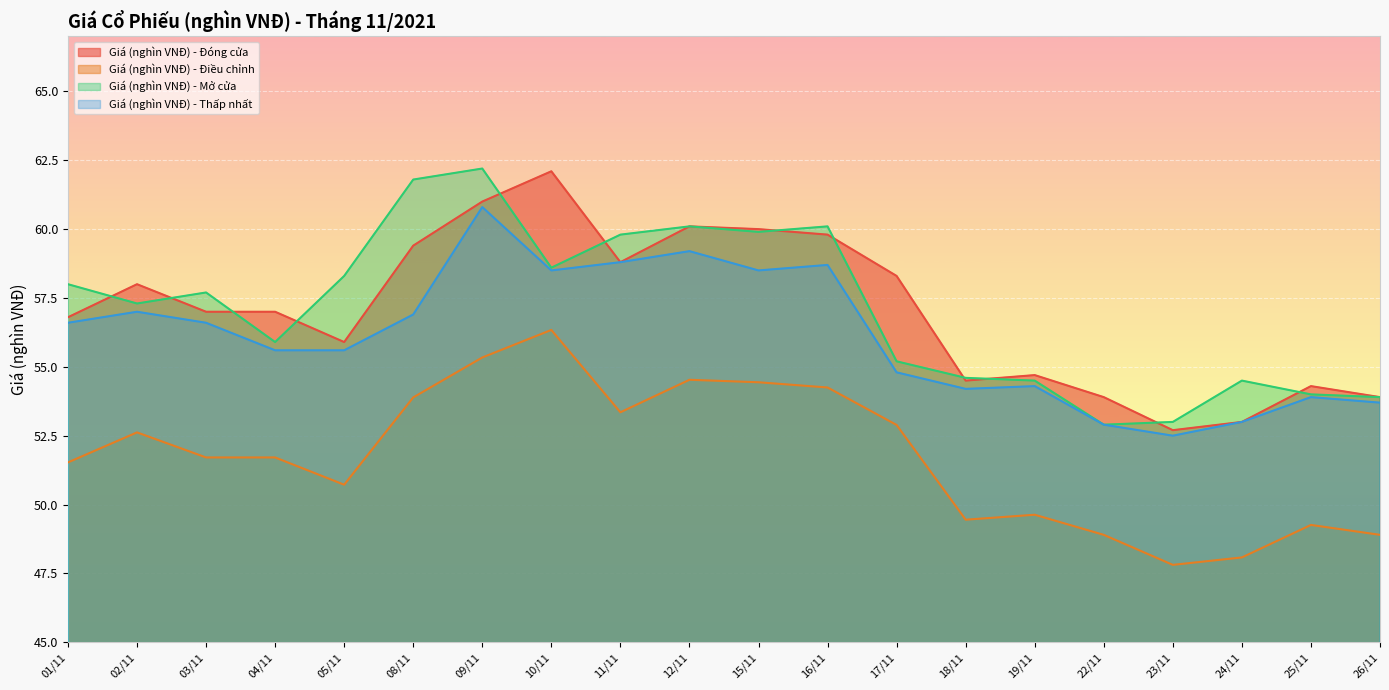

What is the difference between the maximum and minimum values in the Giá (nghìn VNĐ) - Đóng cửa series?

9.4